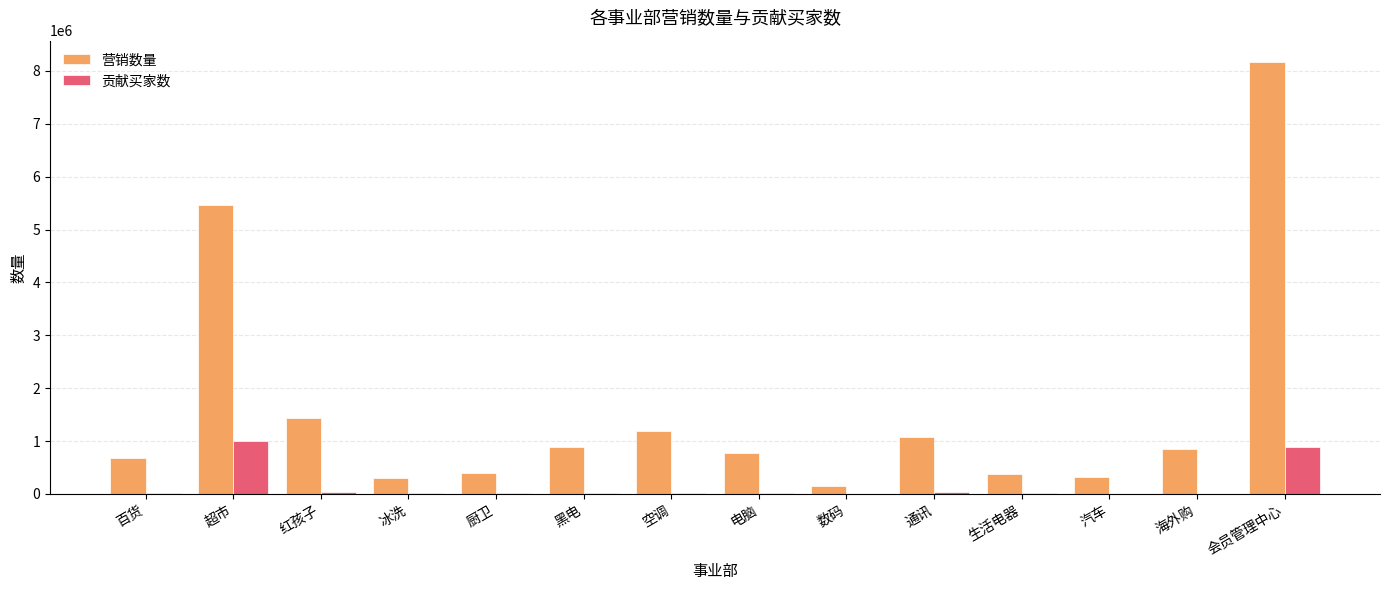

At which label does 贡献买家数 reach its peak?

超市